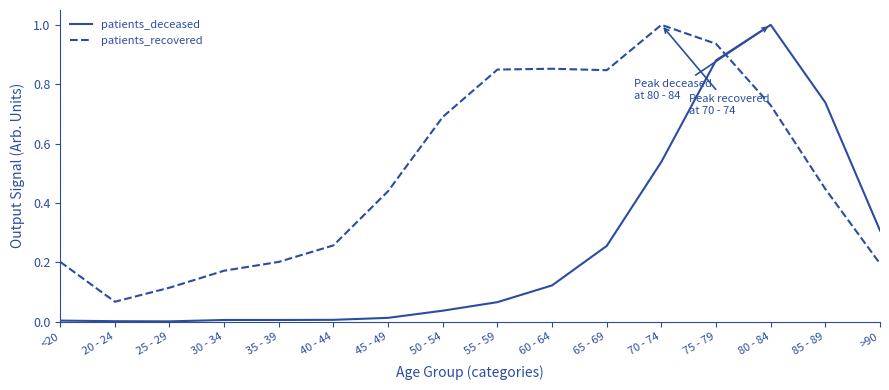

Which series has the largest range (max minus min)?

patients_deceased